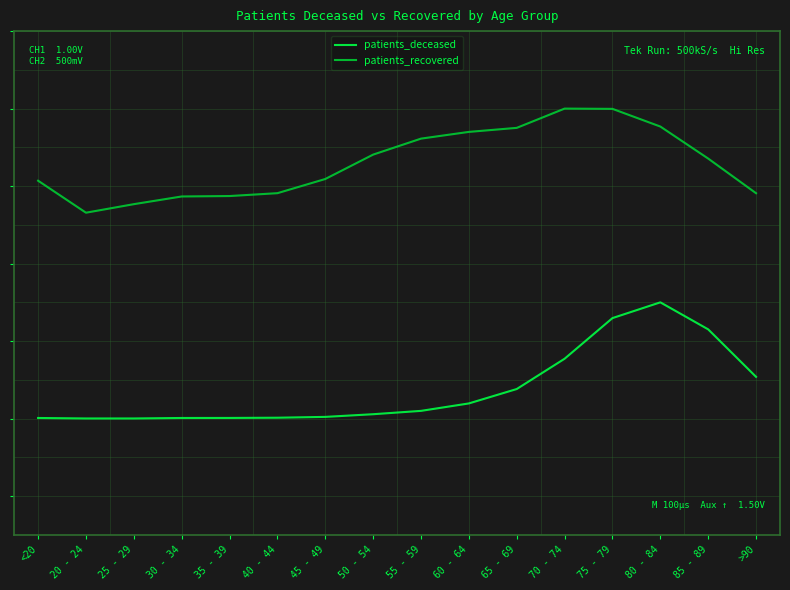

True or false: patients_recovered has more than 2 points higher than both neighbors.

False